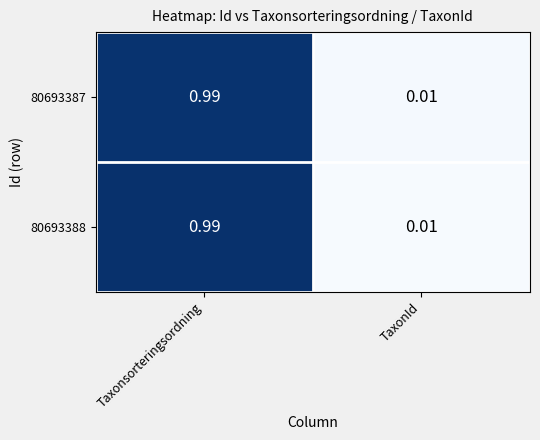

Where is 80693387 nearest to the value 0?

TaxonId